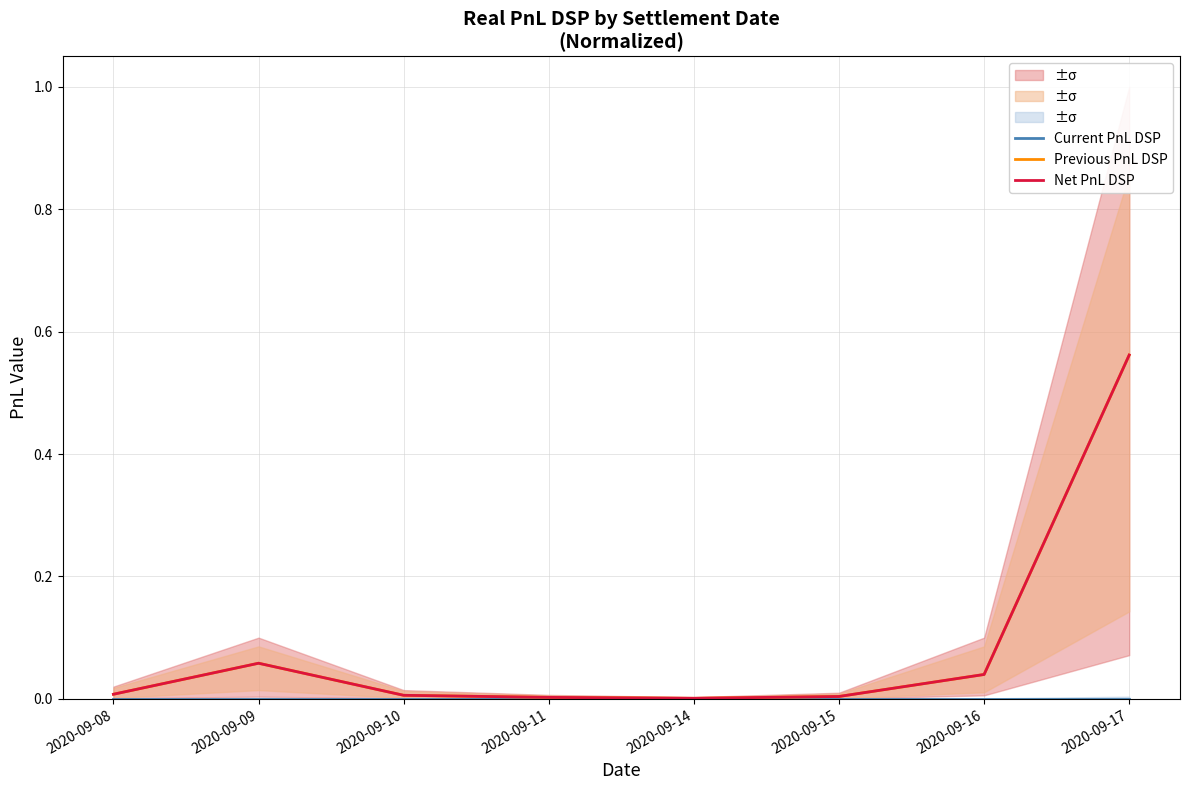

In Previous PnL DSP, how many points are higher than both neighbors (excluding endpoints)?

1